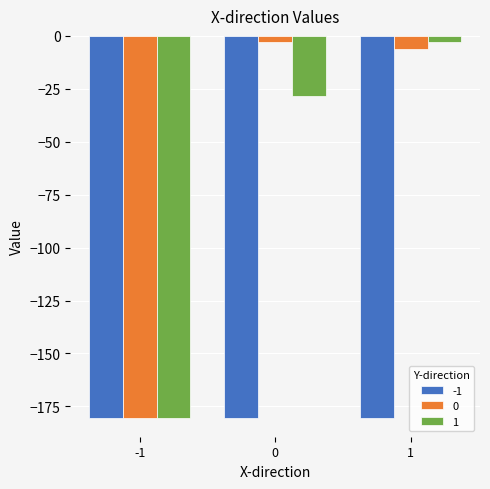

How many bars are there in total?

9